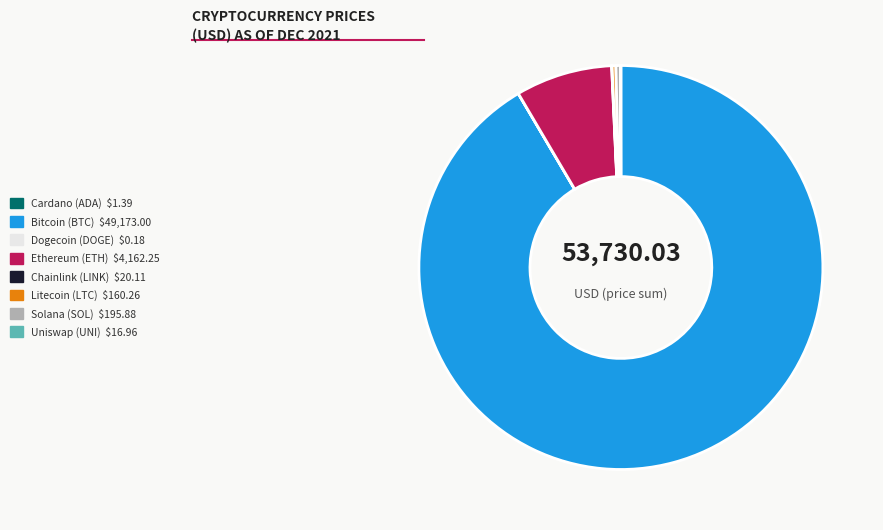

Does any single category account for the majority?

Yes